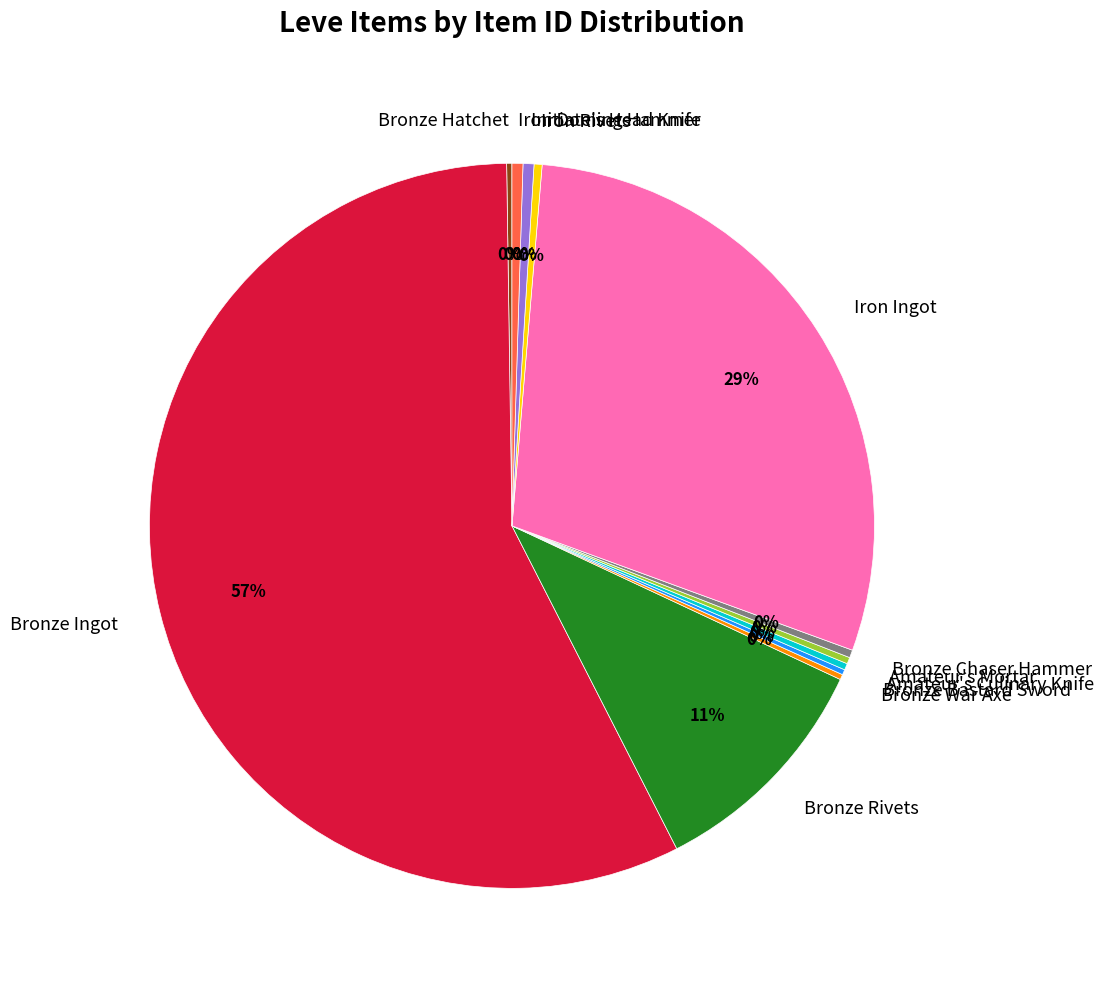

Is there a majority slice in this chart?

Yes